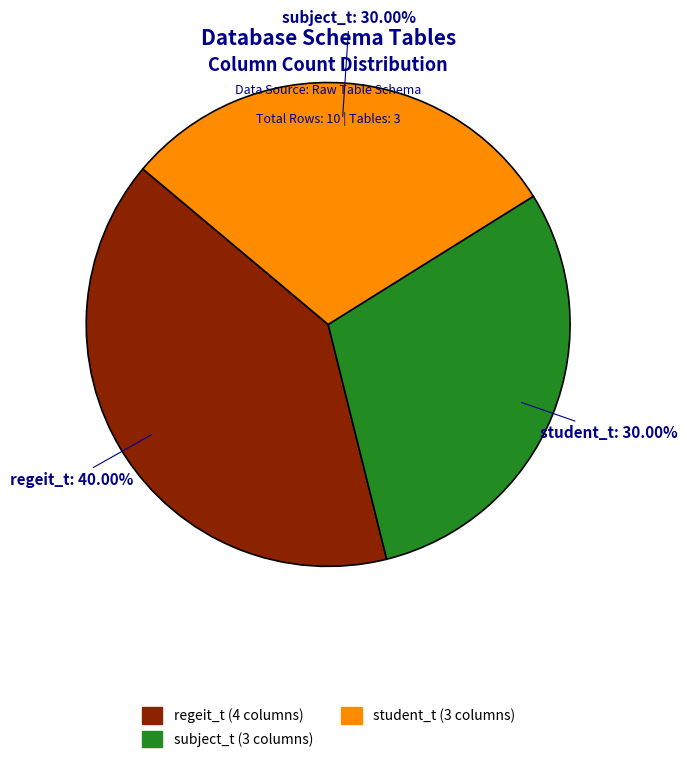

Is there a majority slice in this chart?

No